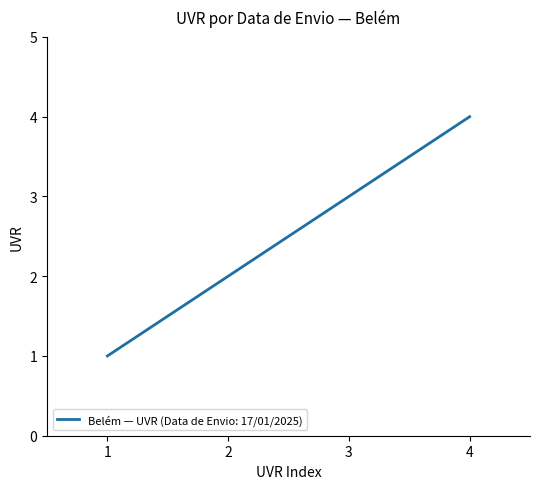

True or false: there are more than 2 points higher than both neighbors.

False